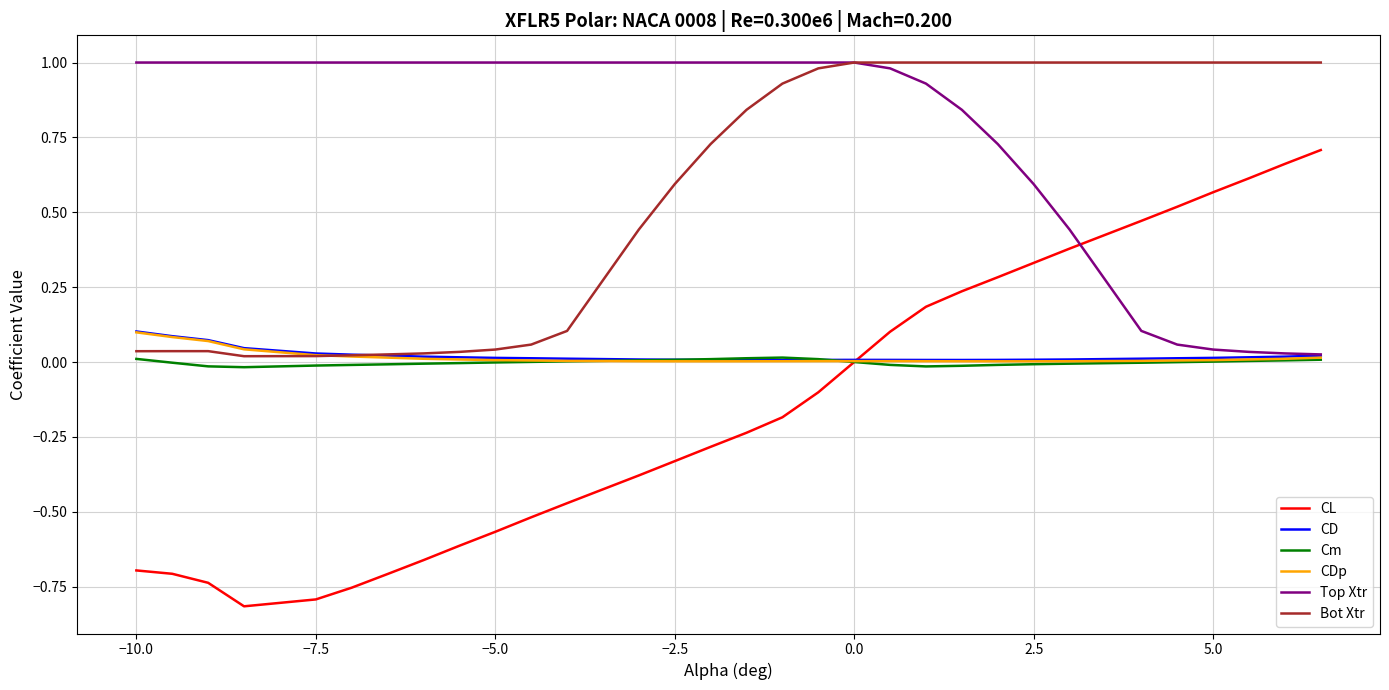

Which series has the largest range (max minus min)?

CL